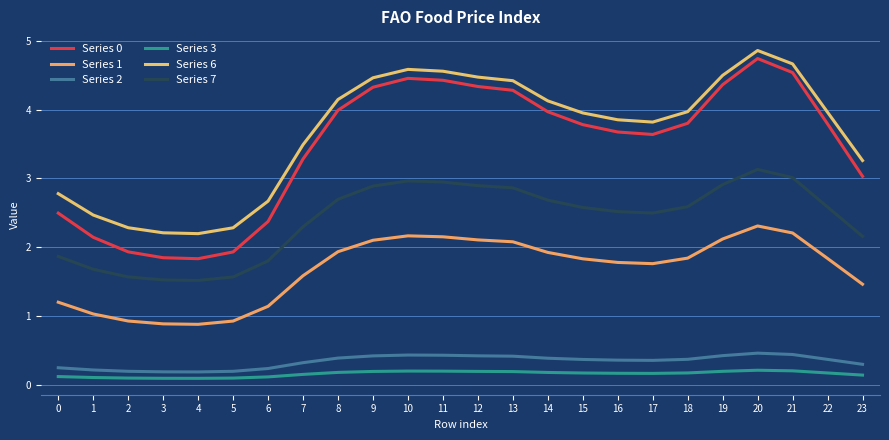

How many lines are shown in the chart?

6